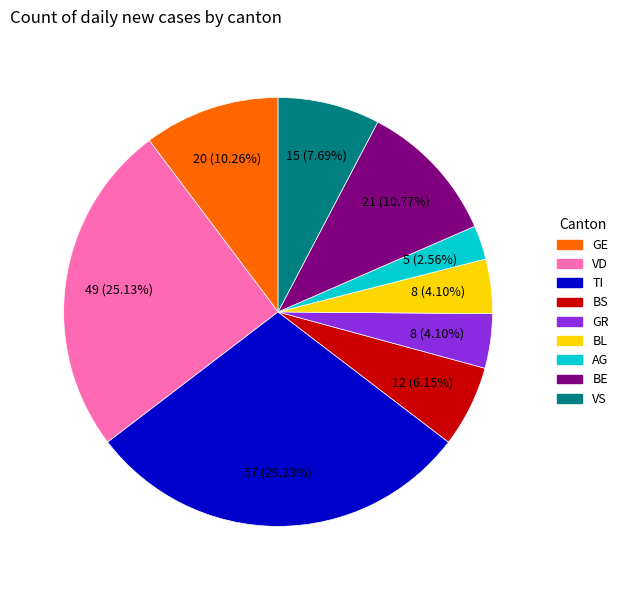

What is the ratio of the value at BL to the value at AG?

1.6